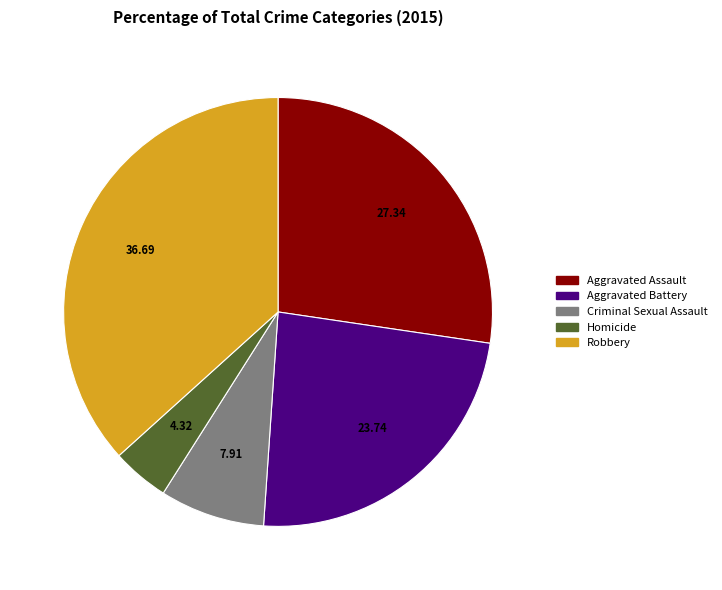

How many slices are in this pie chart?

5